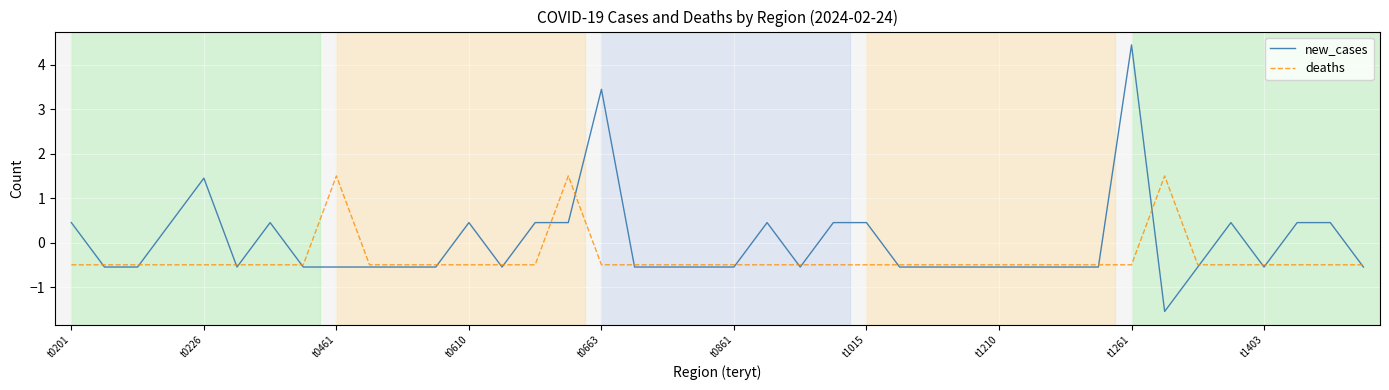

List the series in order of their peak value, lowest first.

deaths, new_cases